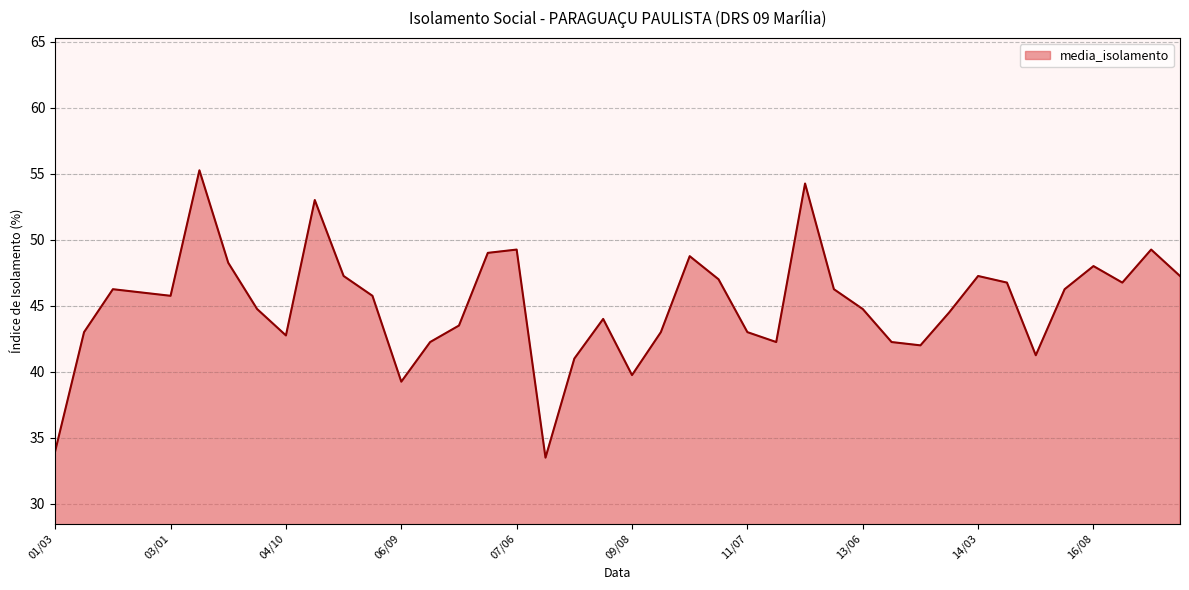

What is the smallest value displayed?

33.5